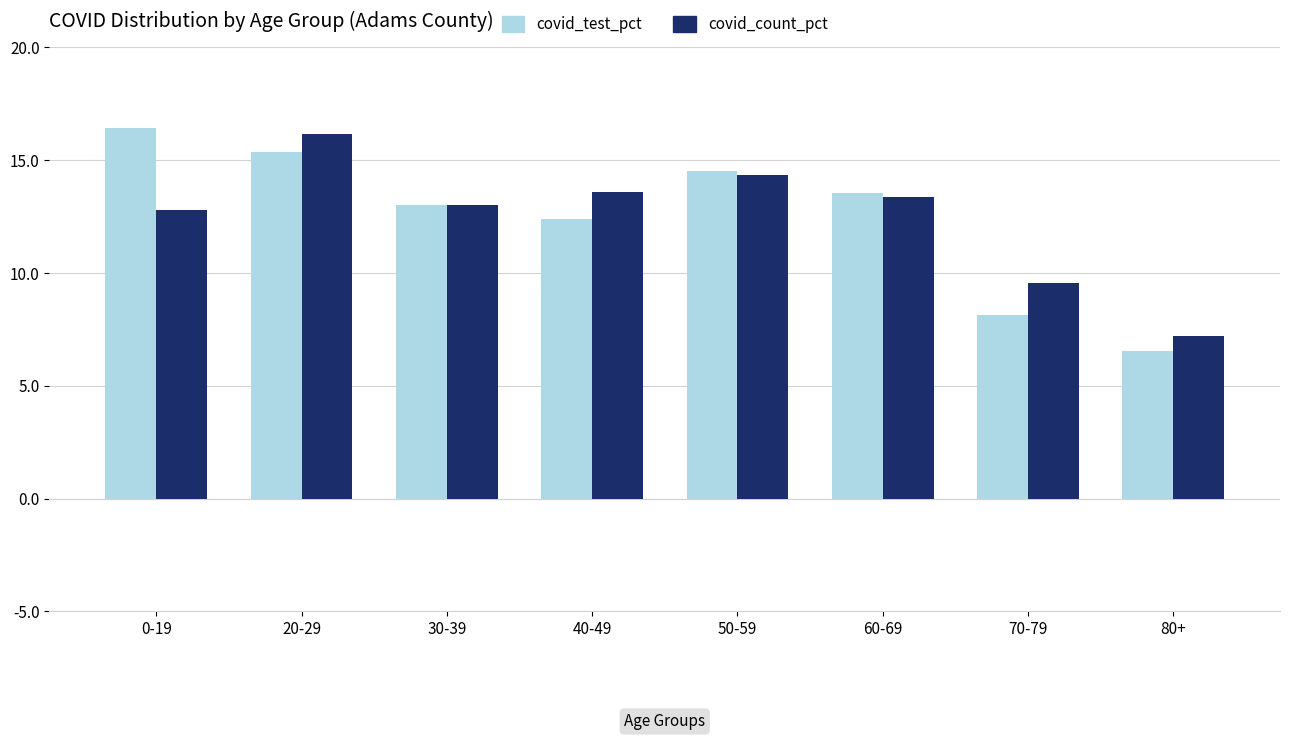

At which label does covid_test_pct reach its minimum?

80+